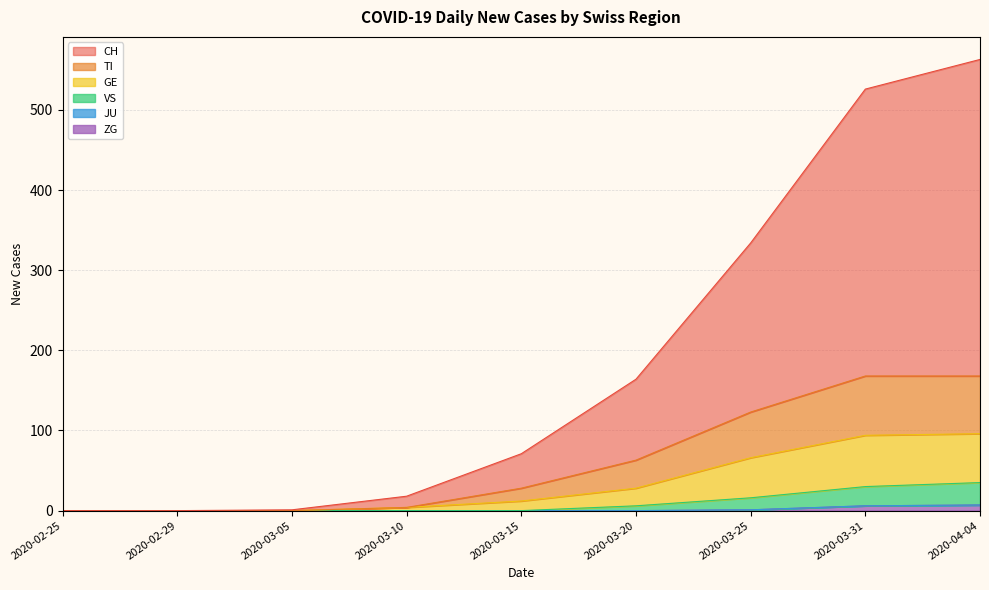

At which category is the sum across all series the highest?

2020-04-04